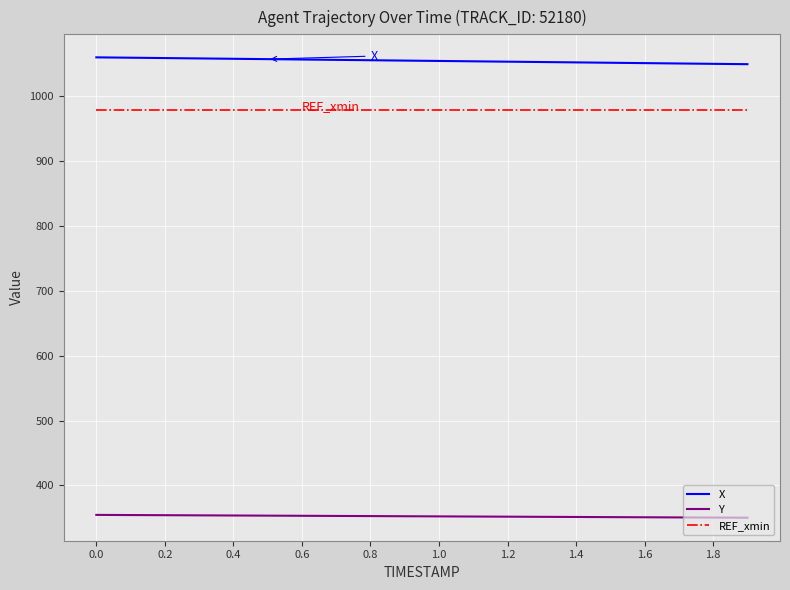

Count the number of data series in this chart.

3